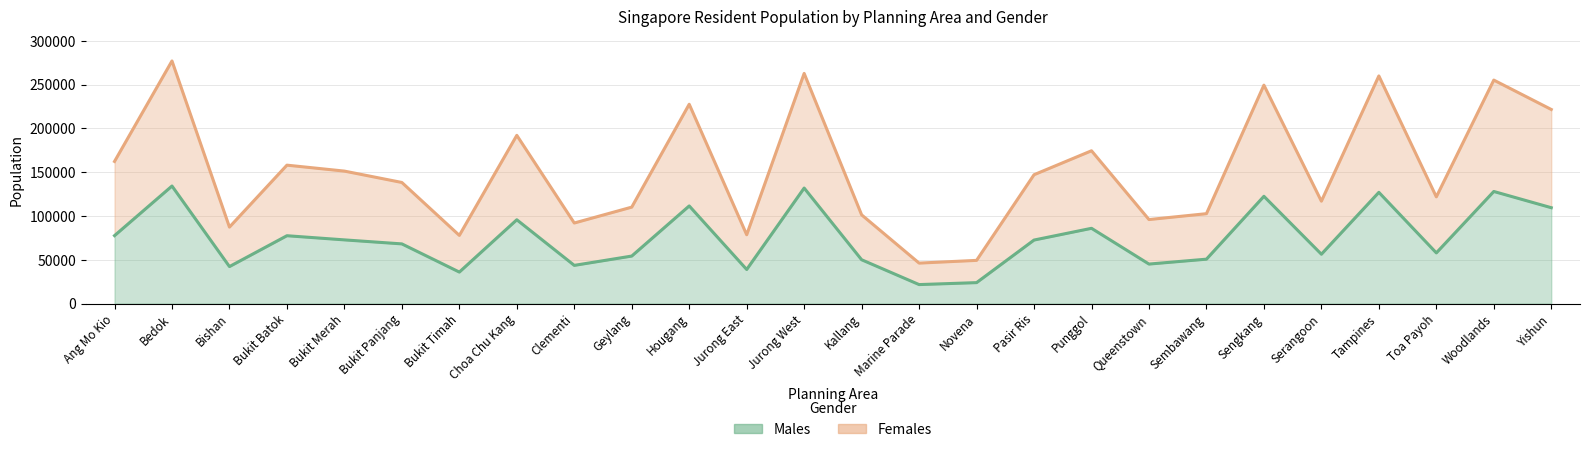

Reading right to left, extract all data points from this chart.

Males: Yishun=109470	Woodlands=127990	Toa Payoh=57890	Tampines=127000	Serangoon=56370	Sengkang=122480	Sembawang=50710	Queenstown=45120	Punggol=85940	Pasir Ris=72540	Novena=23930	Marine Parade=21700	Kallang=50040	Jurong West=131900	Jurong East=38930	Hougang=111490	Geylang=54260	Clementi=43630	Choa Chu Kang=95690	Bukit Timah=35980	Bukit Panjang=68150	Bukit Merah=72730	Bukit Batok=77480	Bishan=42260	Bedok=134210	Ang Mo Kio=77570
Females: Yishun=221610	Woodlands=255140	Toa Payoh=121850	Tampines=259900	Serangoon=116900	Sengkang=249370	Sembawang=102640	Queenstown=95940	Punggol=174460	Pasir Ris=147110	Novena=49330	Marine Parade=46220	Kallang=101300	Jurong West=262740	Jurong East=78600	Hougang=227560	Geylang=110120	Clementi=91990	Choa Chu Kang=192070	Bukit Timah=77860	Bukit Panjang=138270	Bukit Merah=151250	Bukit Batok=158030	Bishan=87320	Bedok=277000	Ang Mo Kio=162270